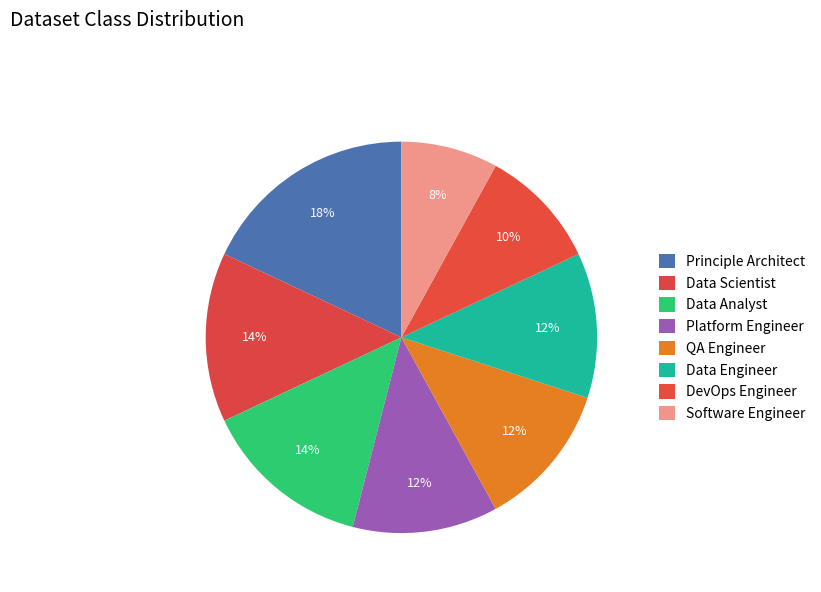

What percentage is the DevOps Engineer slice, to the nearest percent?

10%